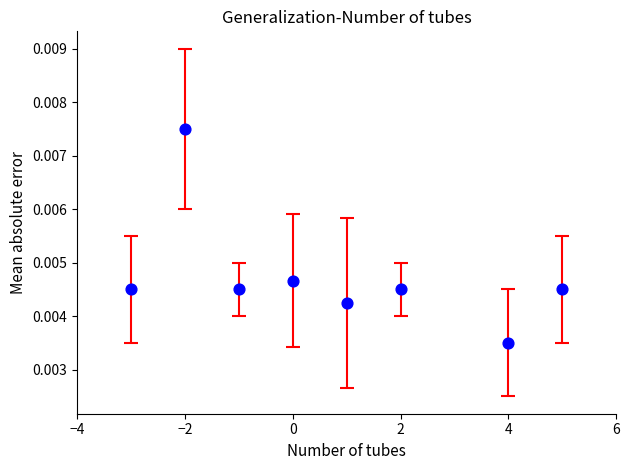

What is the range of X values (max minus min)?

8.0